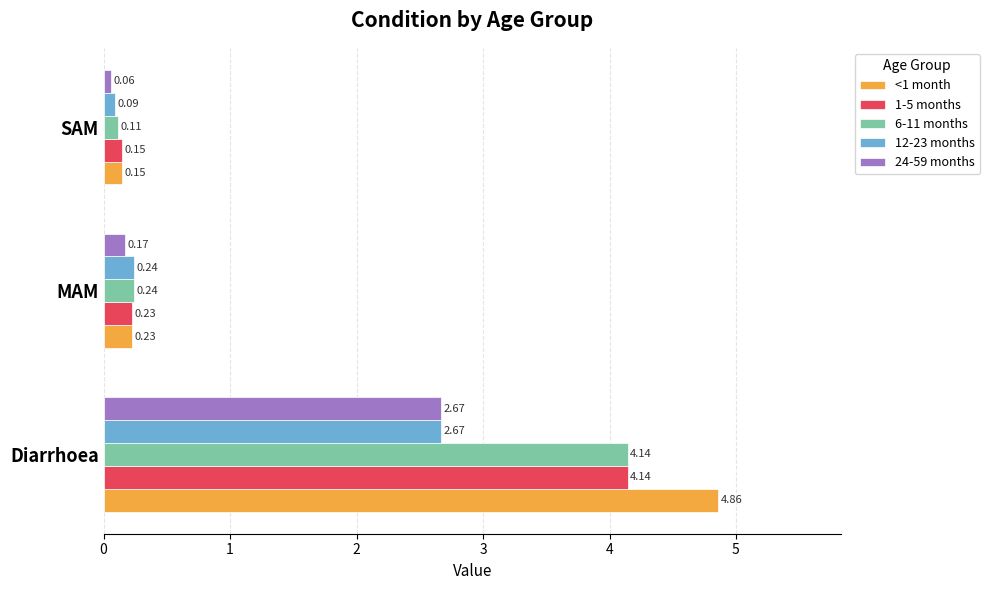

Rank the categories by <1 month value from highest to lowest.

Diarrhoea, MAM, SAM